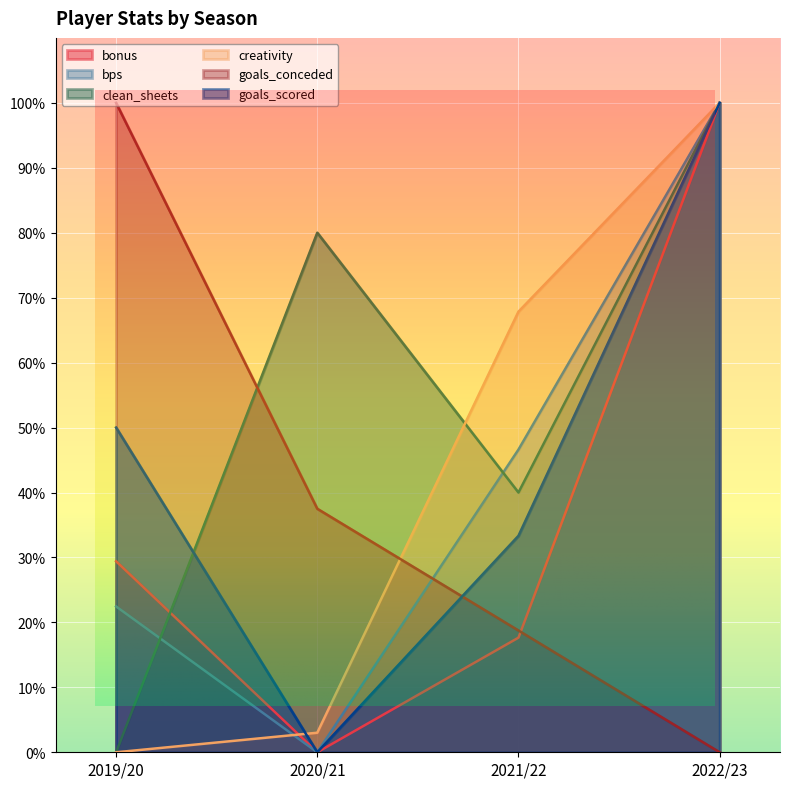

At which category is the sum across all series the highest?

2022/23